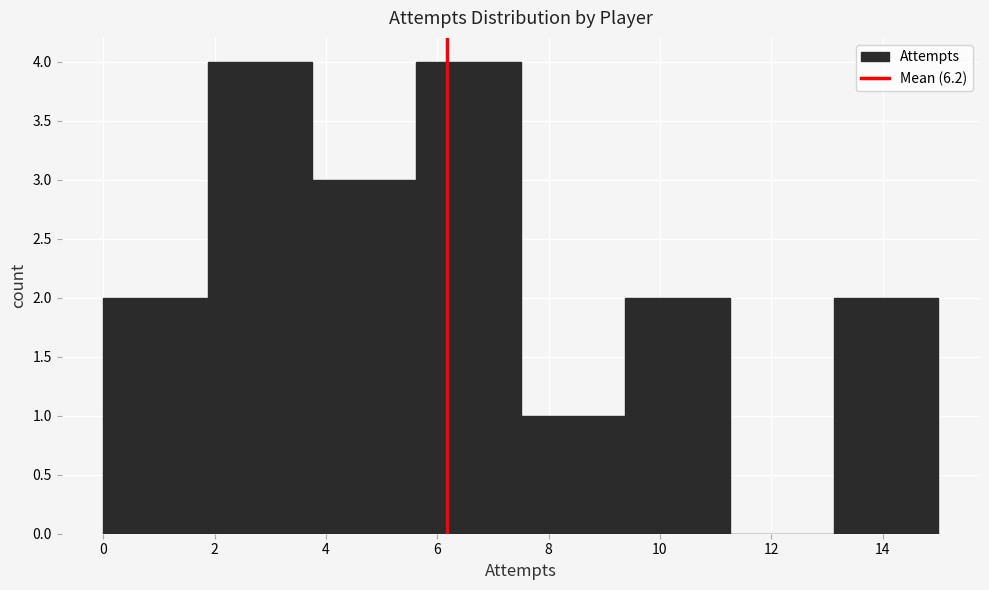

Reading left to right, list every bar in this chart as the range it spans on the x-axis followed by its height. Neither the bar edges nor the heights are printed on the chart, so give them approximately, as read against the axes.

0.0 to 1.8: 2
1.8 to 3.8: 4
3.8 to 5.6: 3
5.6 to 7.6: 4
7.6 to 9.4: 1
9.4 to 11.2: 2
11.2 to 13.2: 0
13.2 to 15.0: 2